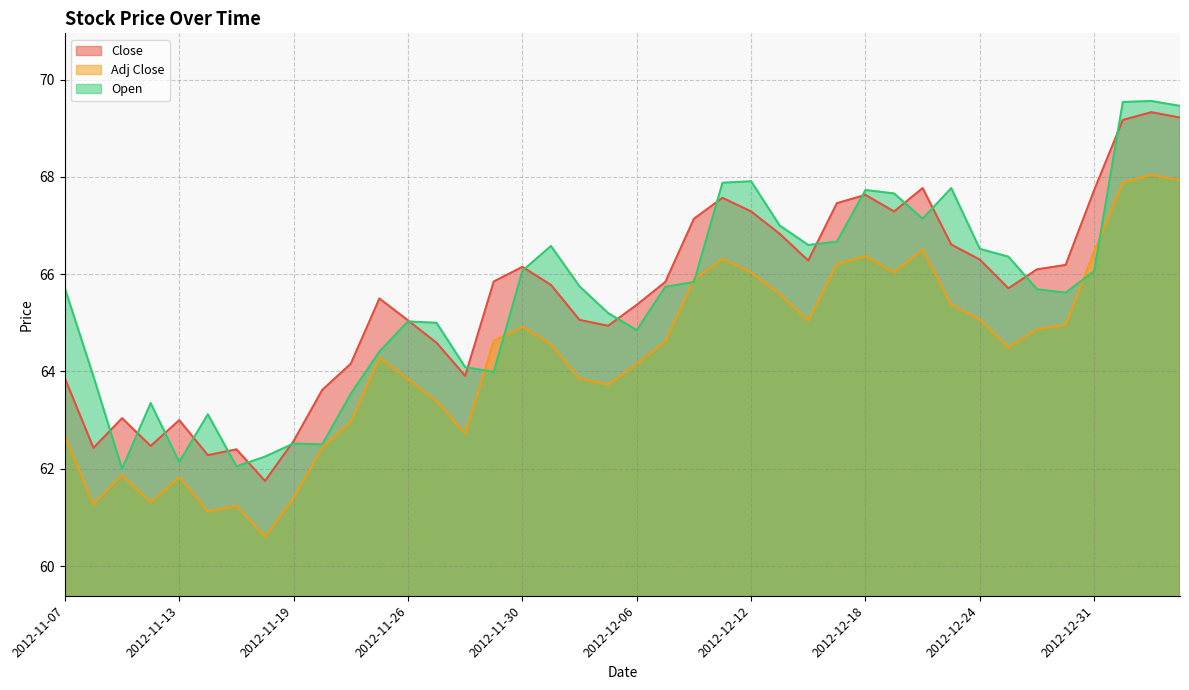

What is the difference between the maximum and minimum values in the Open series?

7.6